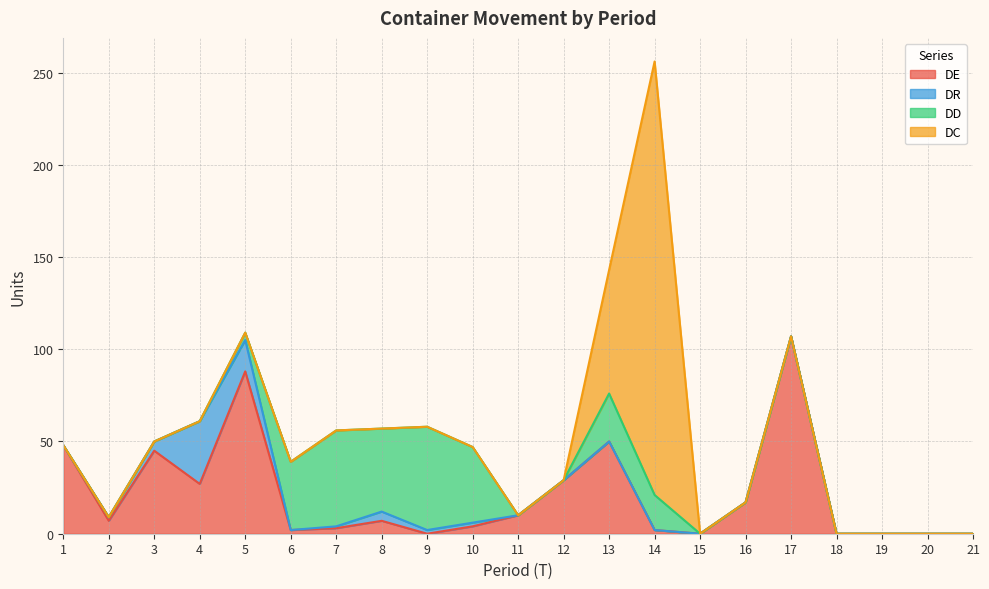

Is the value of DD at 7 greater than the value of DR at 14?

Yes